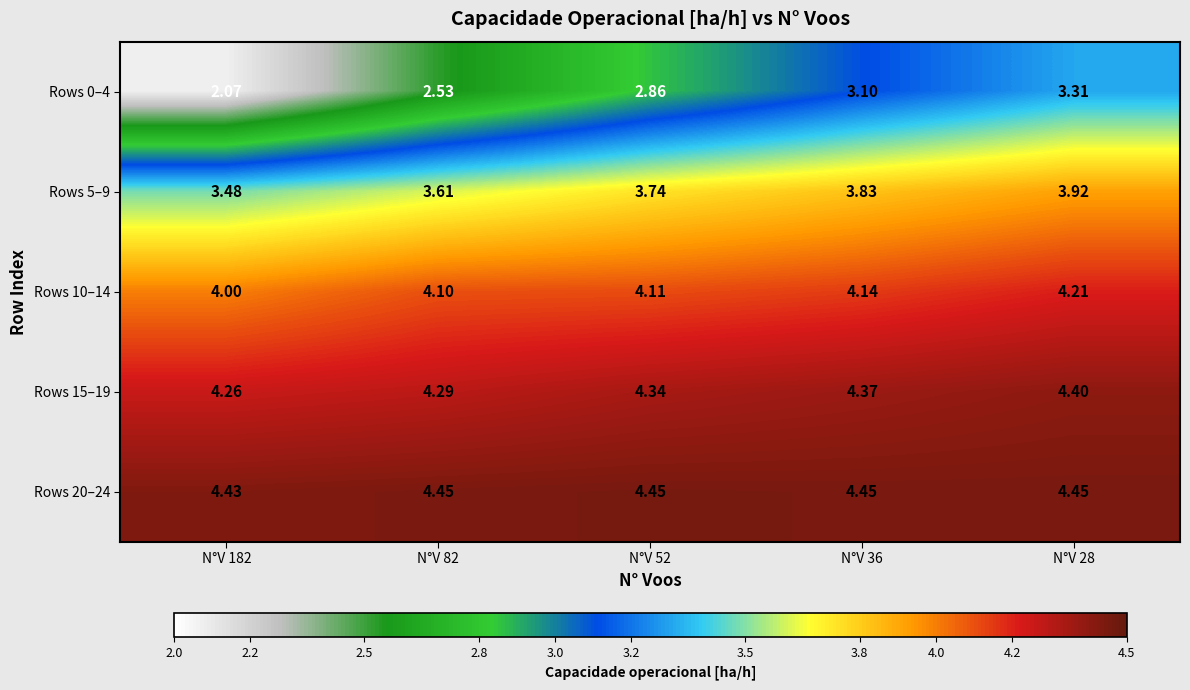

Is the value of Rows 5–9 at N°V 82 greater than the value of Rows 20–24 at N°V 52?

No